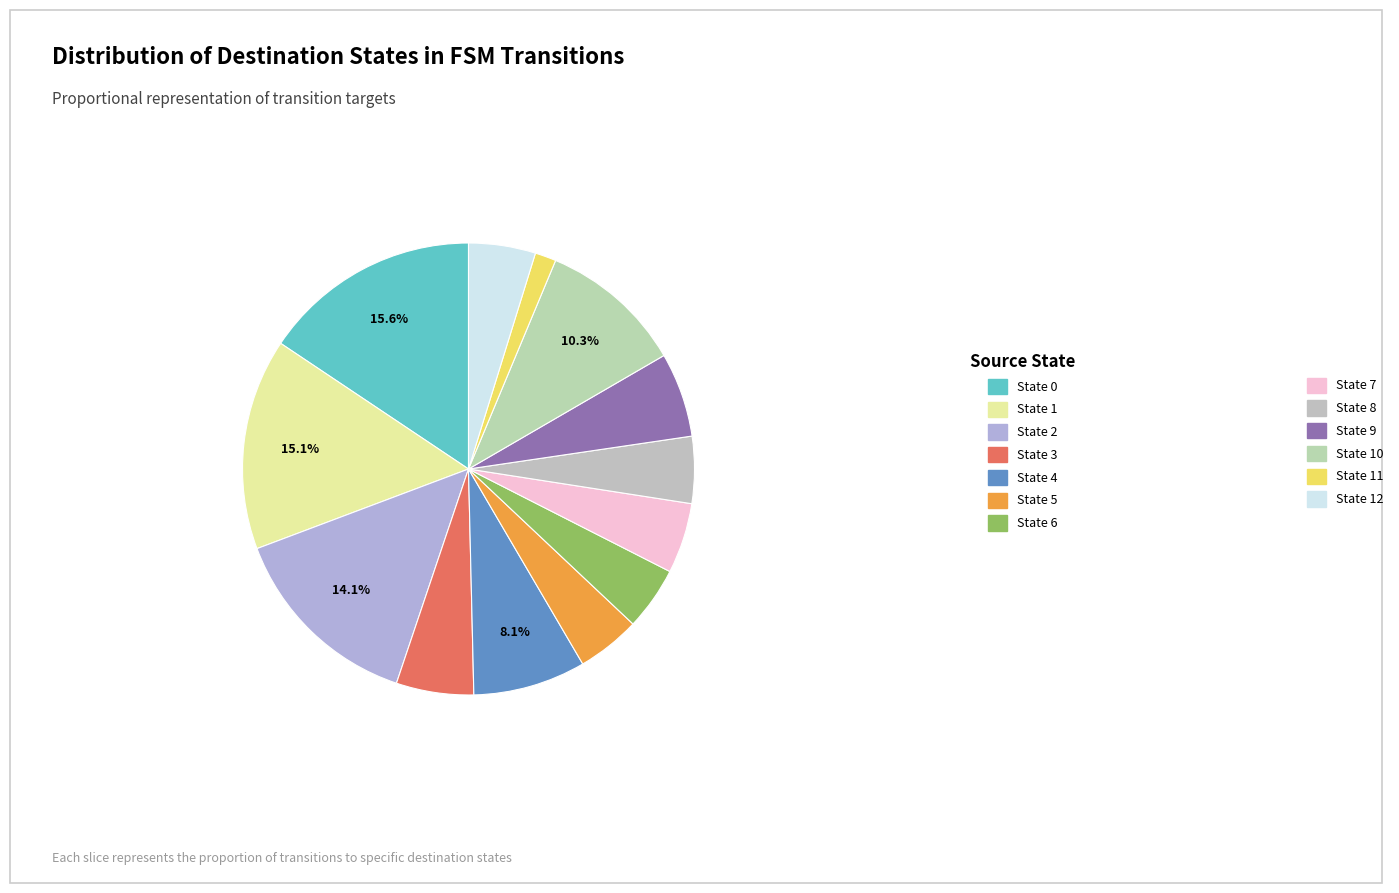

To the nearest percent, what percentage of the pie is State 5?

5%